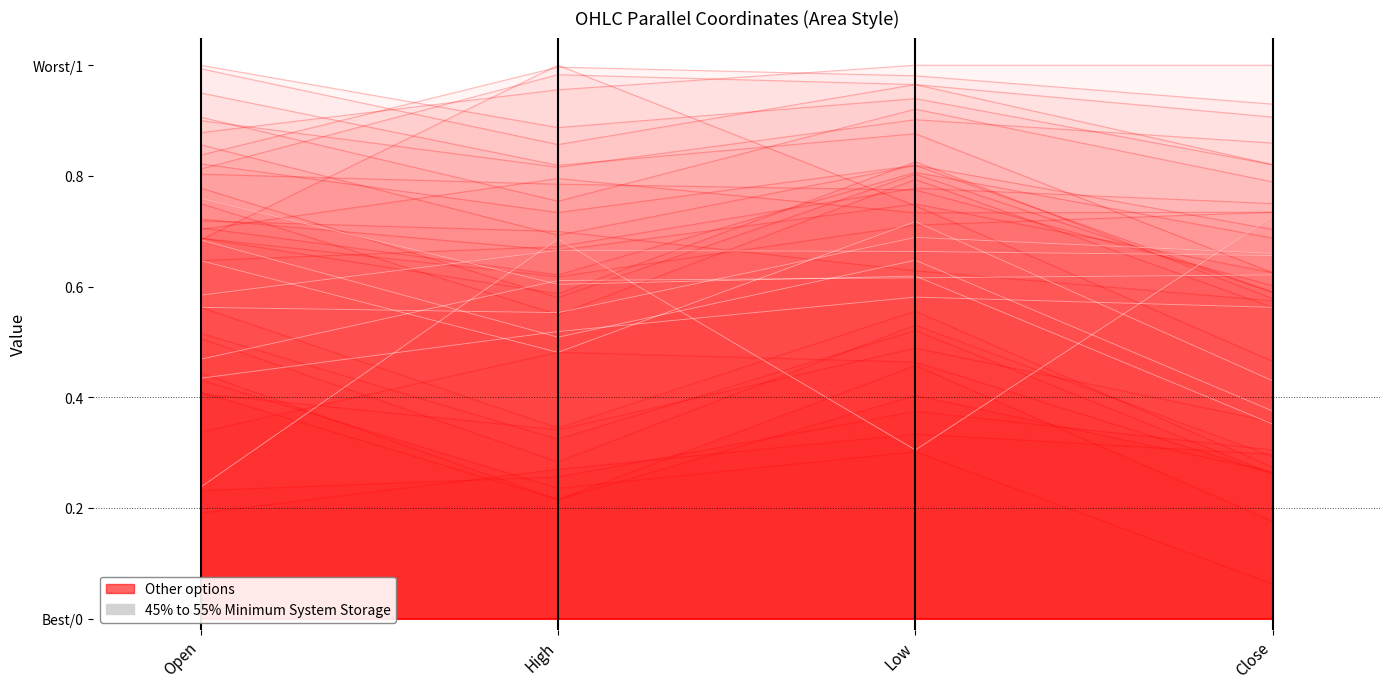

Which label corresponds to the largest value in the chart?

Open